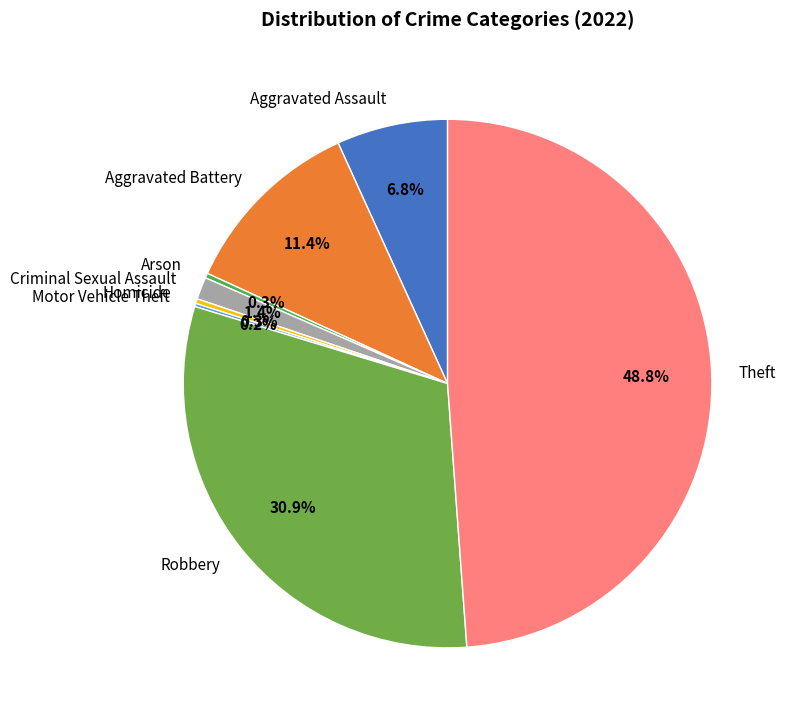

To the nearest percent, what percentage of the pie is Theft?

49%